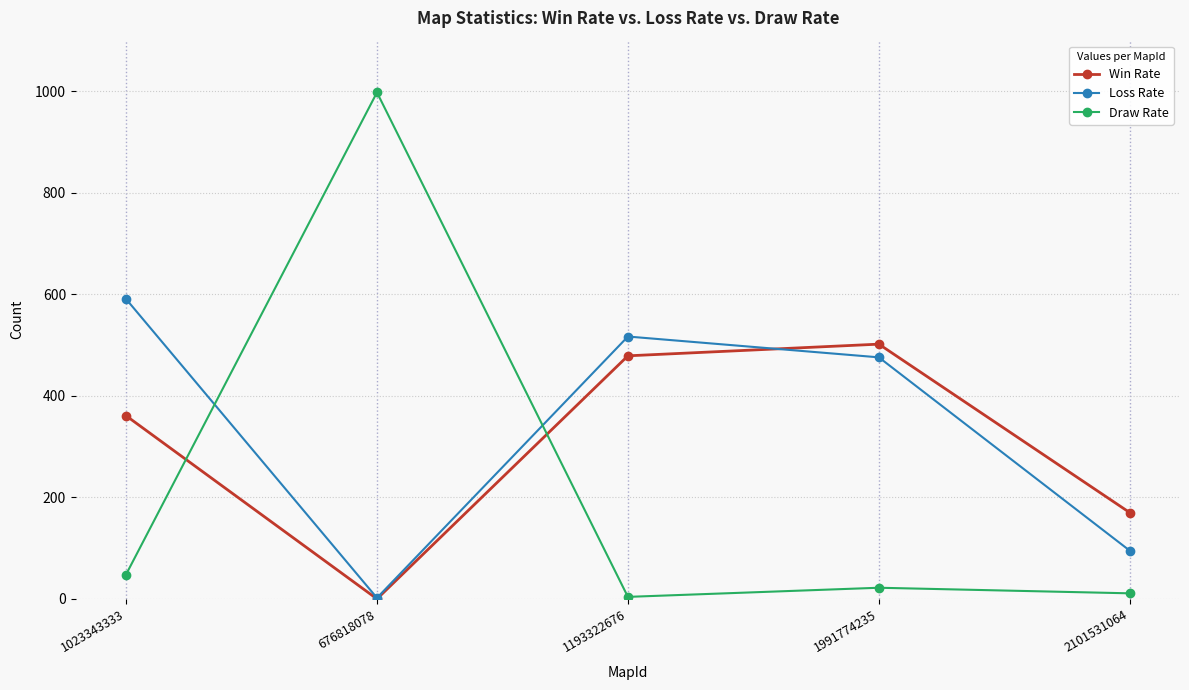

List the series in order of their peak value, highest first.

Draw Rate, Loss Rate, Win Rate